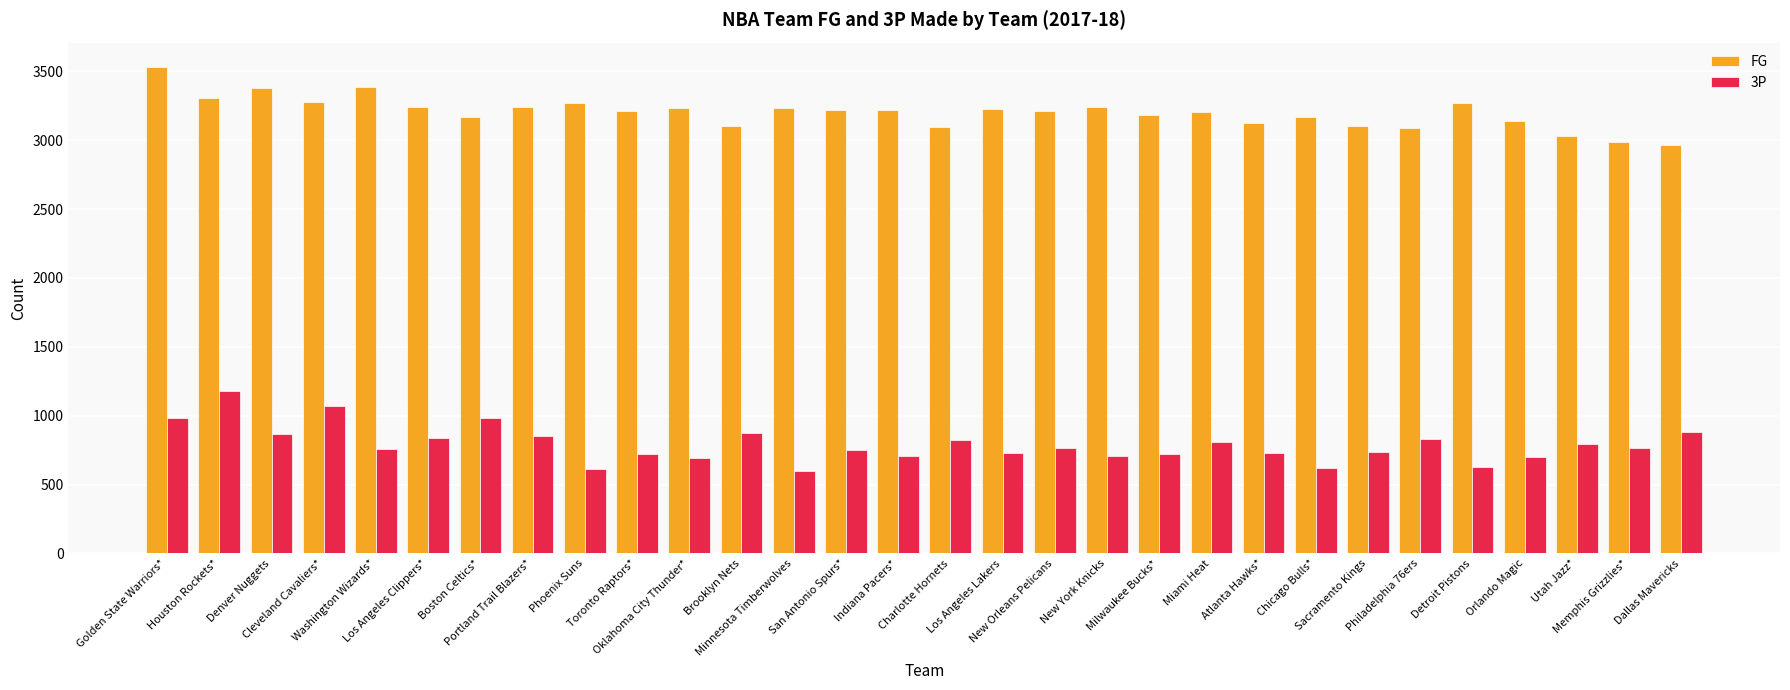

What is the label of the 6th bar from the right?

Philadelphia 76ers